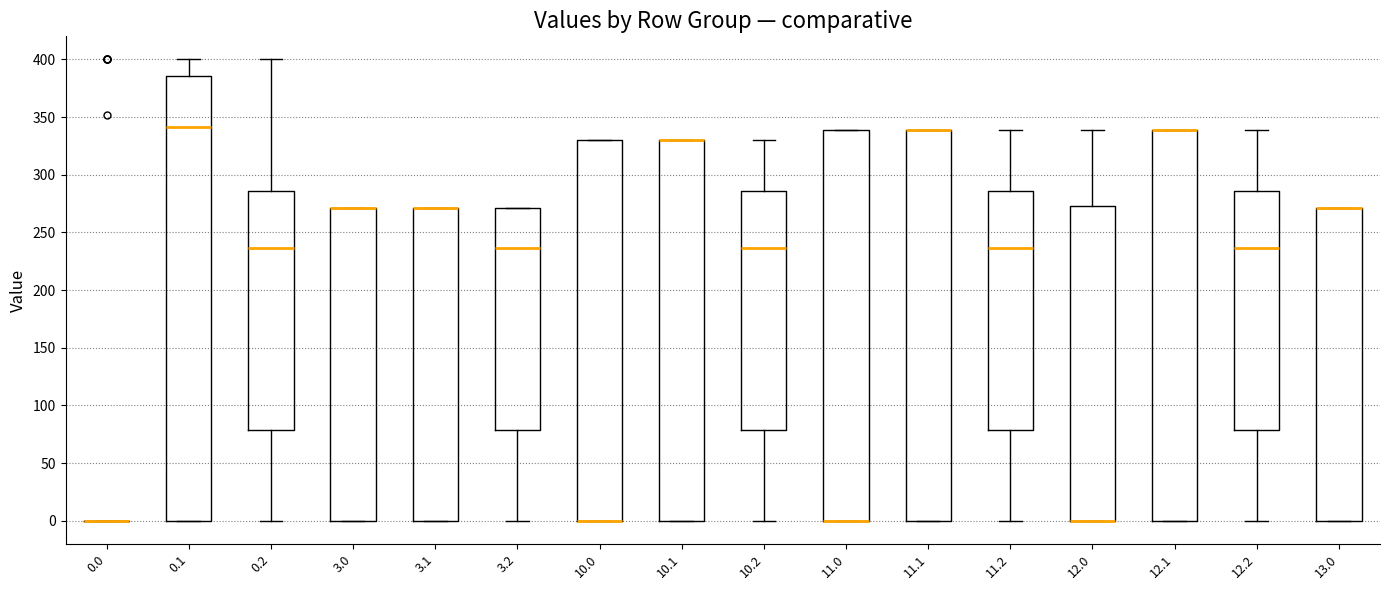

Where does the median line of the box at x = 11.2 sit on the y-axis? The values are not printed on the chart, so give them approximately, as read against the axis.

235